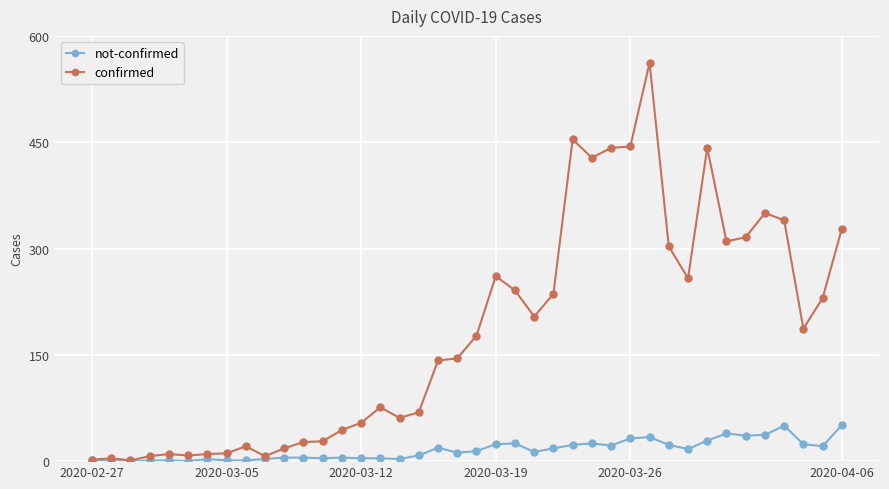

True or false: confirmed has more than 2 points higher than both neighbors.

True